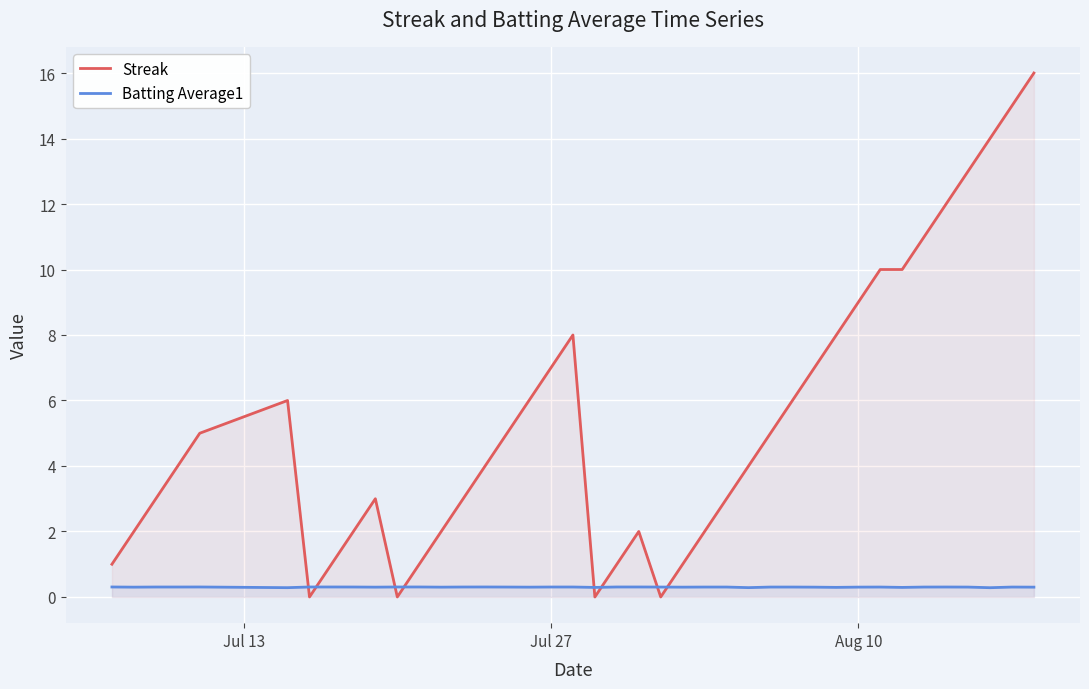

How many series are shown in this chart?

2